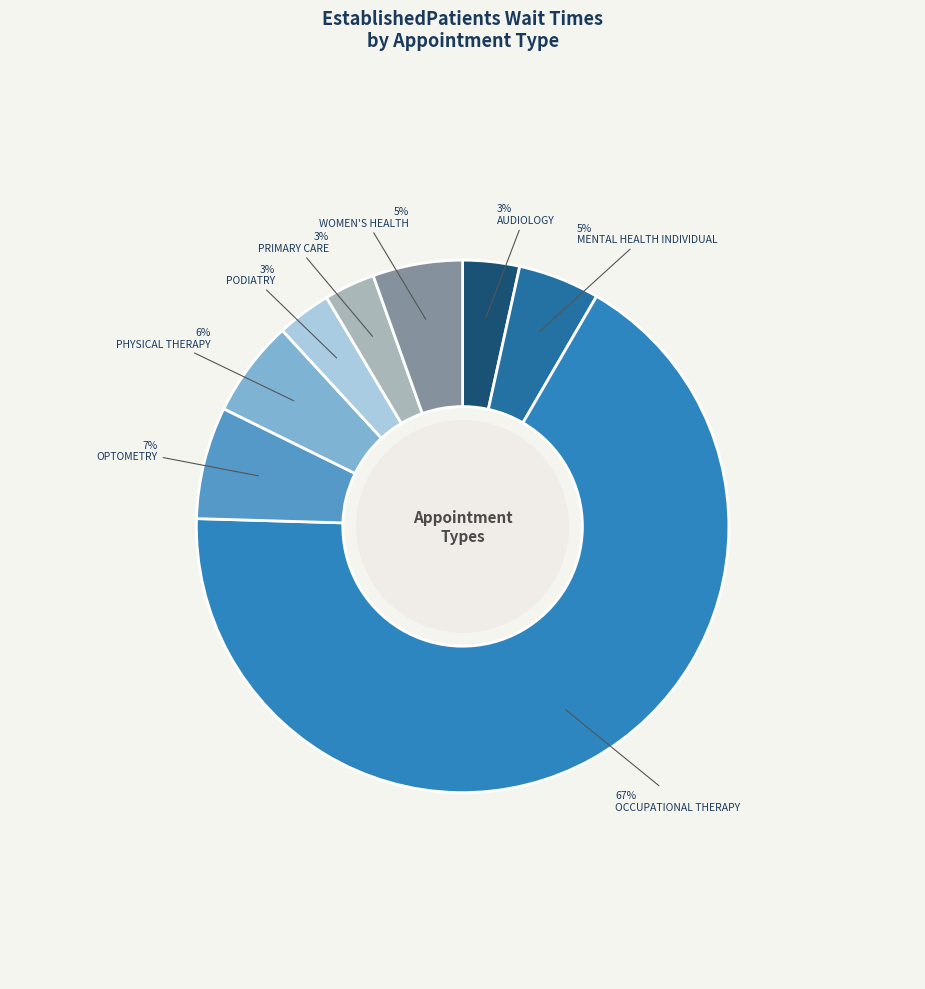

Between MENTAL HEALTH INDIVIDUAL and PODIATRY, which is larger?

MENTAL HEALTH INDIVIDUAL